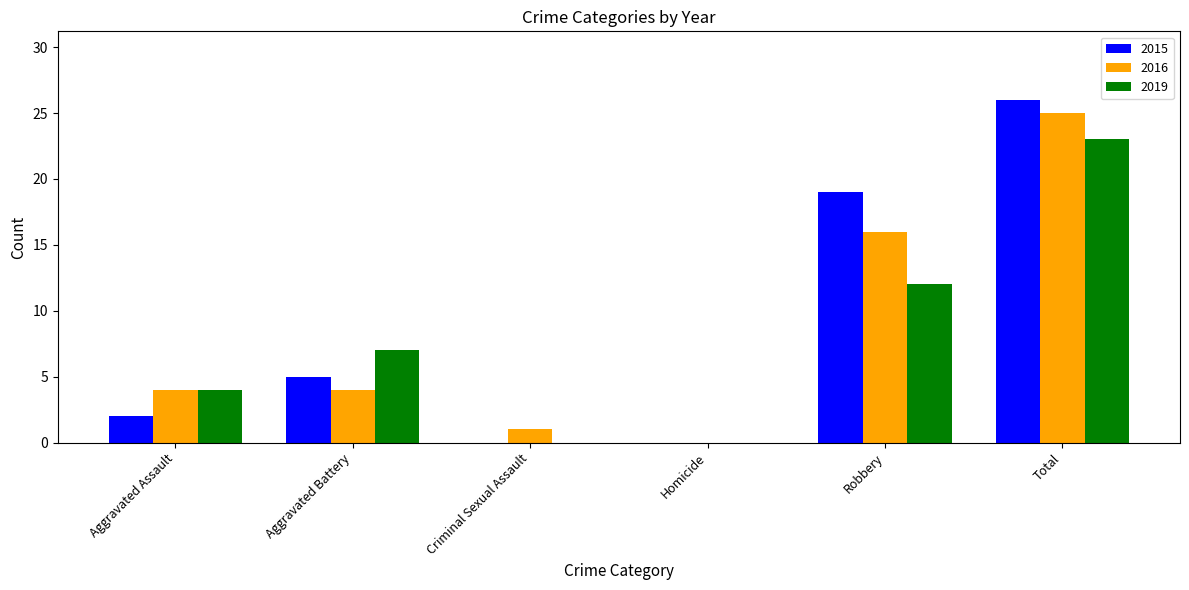

Reading left to right, extract all data points from this chart.

2015: 2	5	0	0	19	26
2016: 4	4	1	0	16	25
2019: 4	7	0	0	12	23